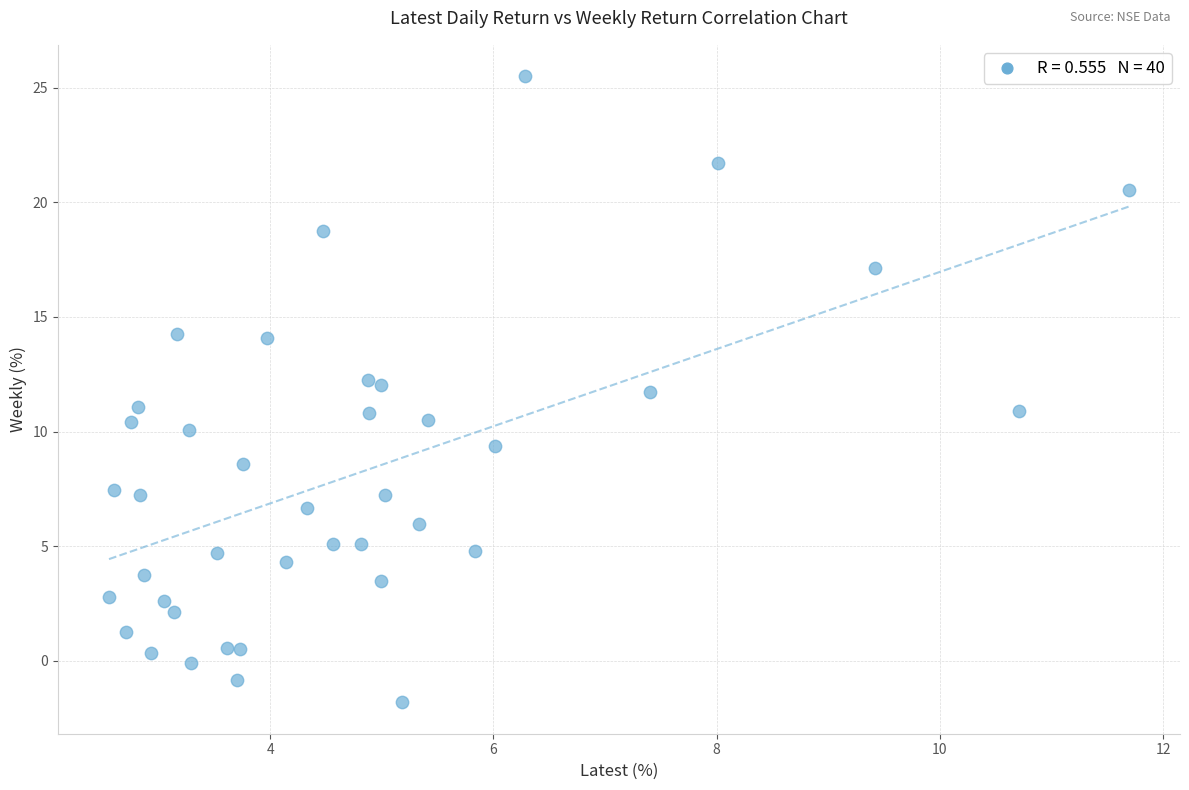

What is the range of X values (max minus min)?

9.1